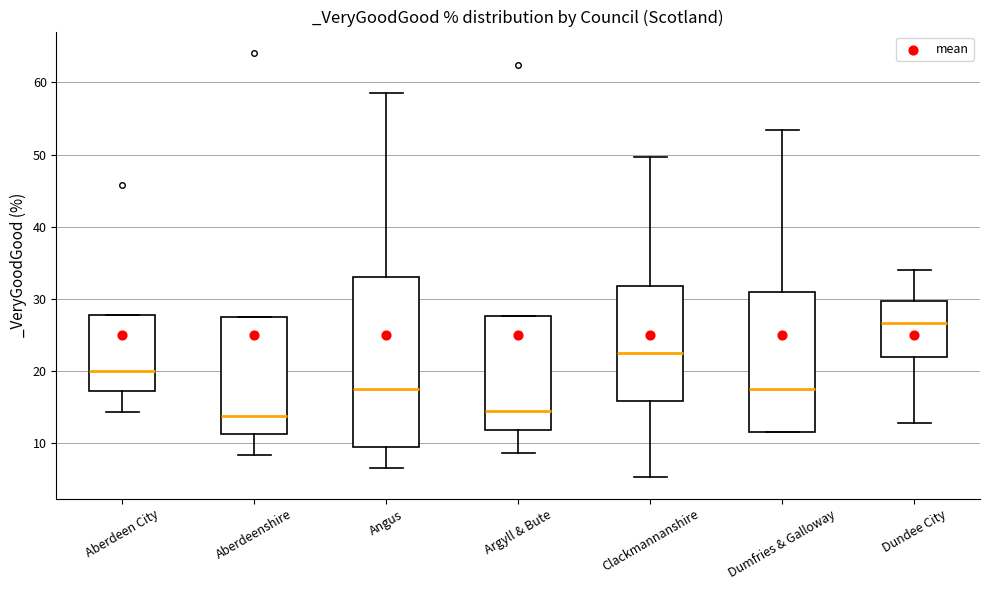

Which box is the tallest, from its lower edge to its upper edge?

Angus